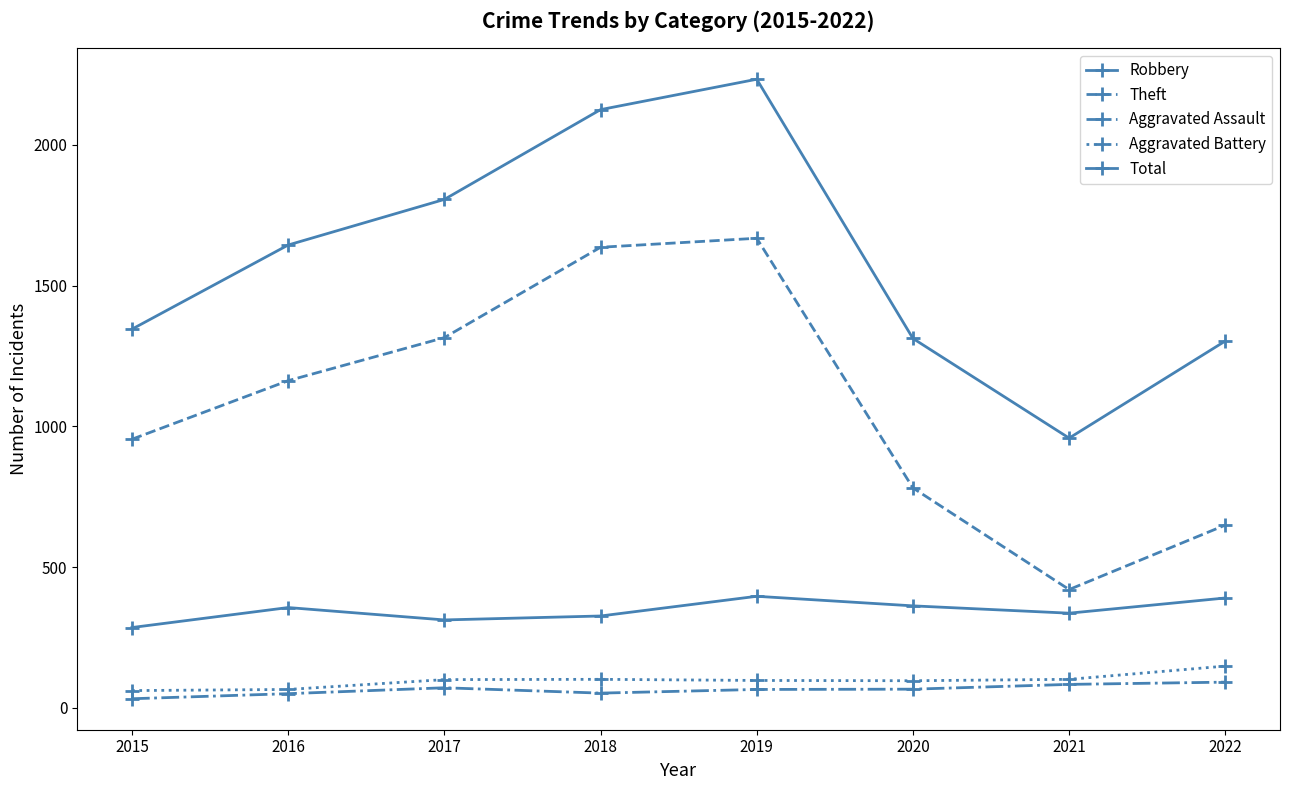

At which label does Aggravated Battery first exceed 100?

2018